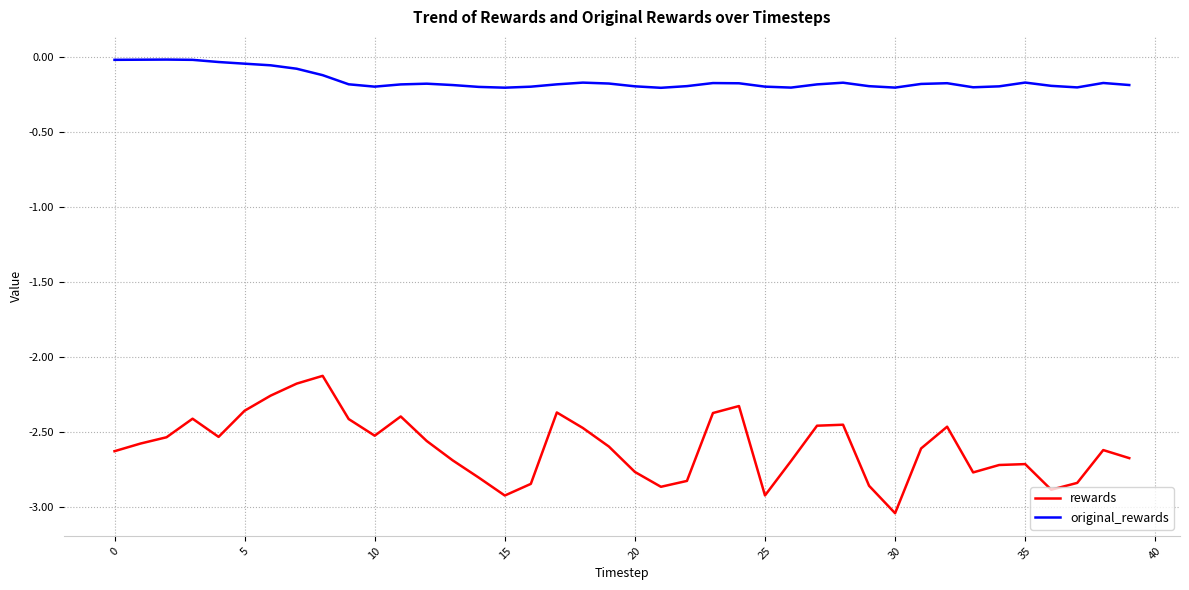

True or false: rewards and original_rewards cross at least once.

False